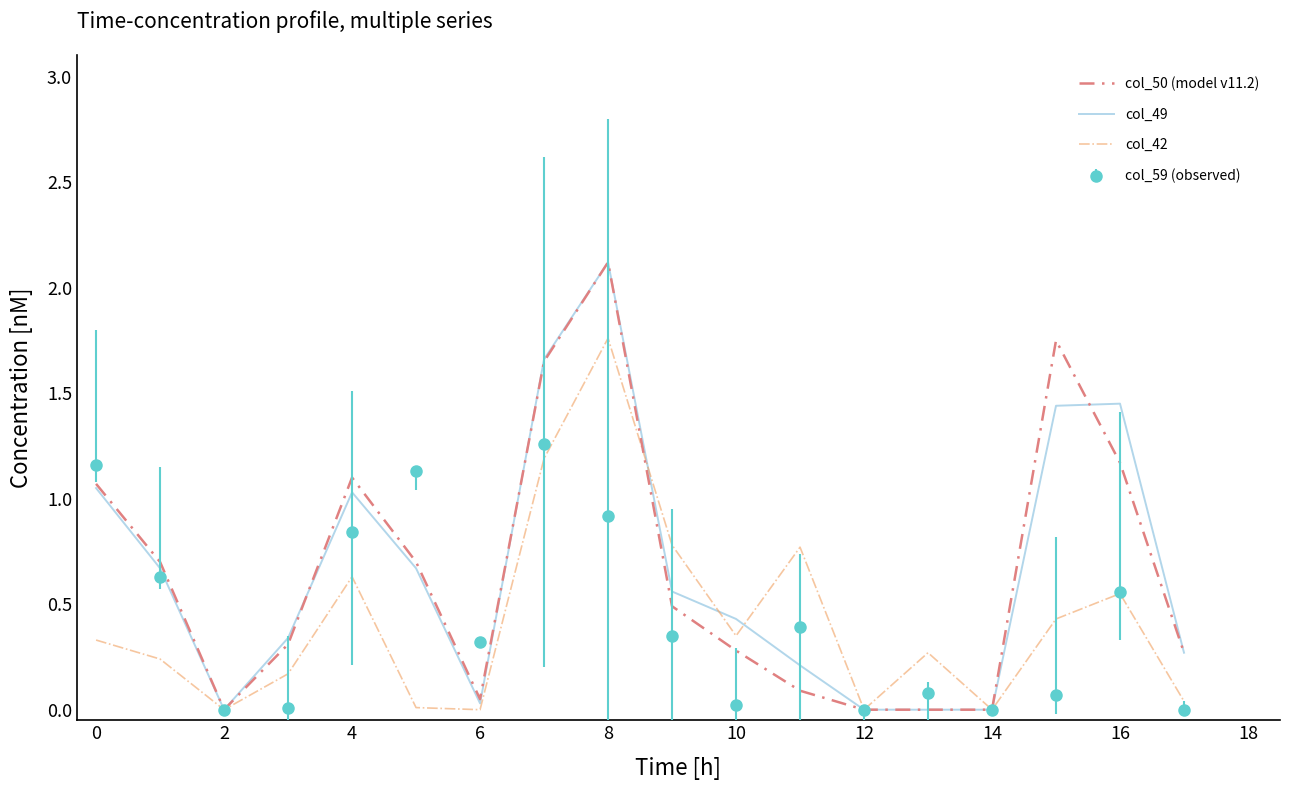

What is the highest value of the col_50 (model v11.2) series?

2.1